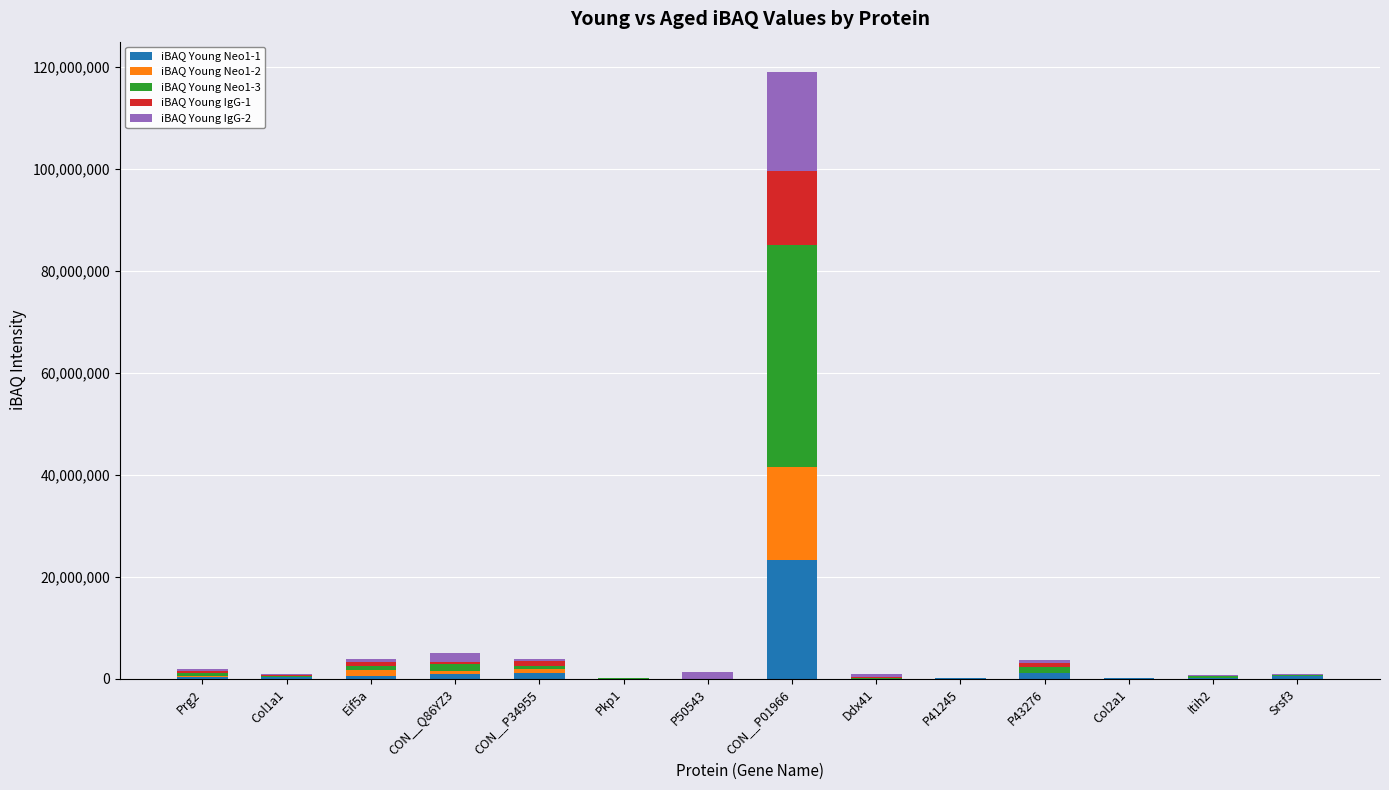

At which category is the sum across all series the highest?

CON__P01966